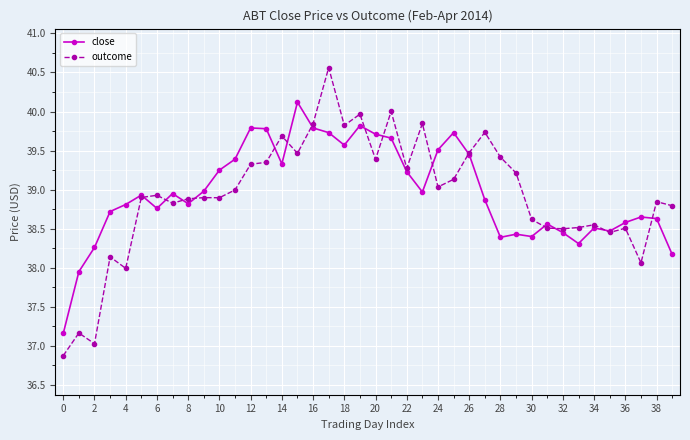

True or false: close has more than 2 points higher than both neighbors.

True